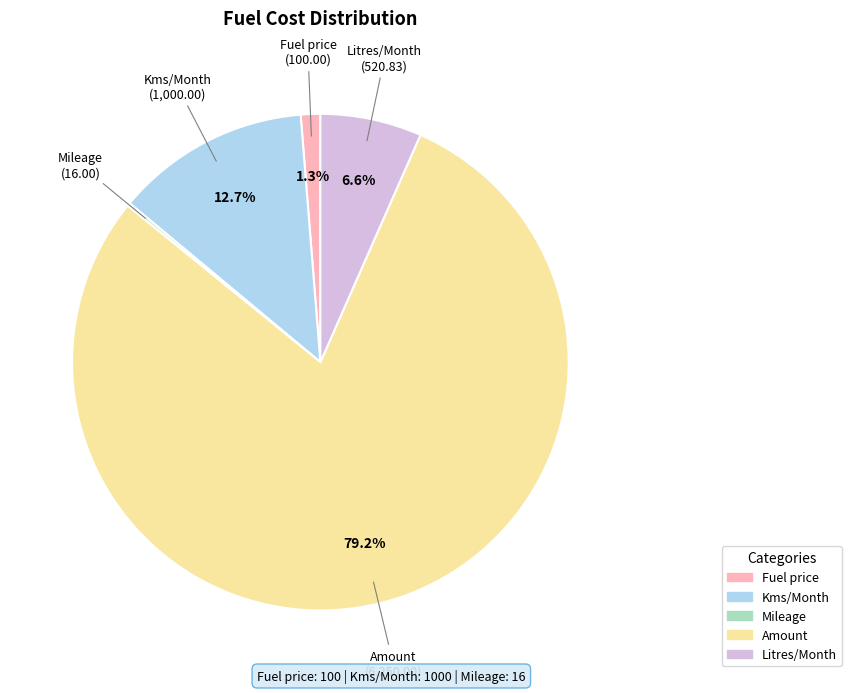

What portion of the pie excludes Litres/Month?

93.4%